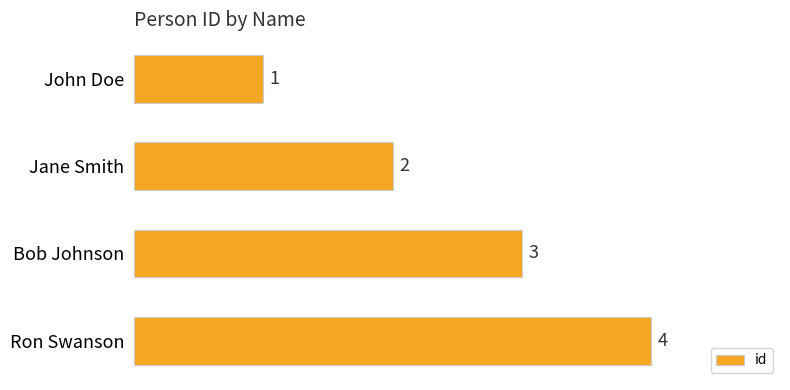

List the labels in order of value, largest first.

Ron Swanson, Bob Johnson, Jane Smith, John Doe